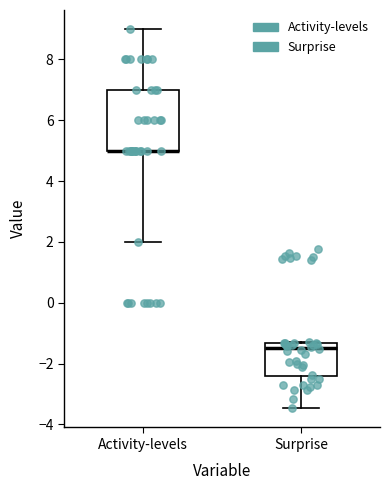

Where is the lower edge of the box for Surprise on the y-axis? The values are not printed on the chart, so give them approximately, as read against the axis.

-2.4